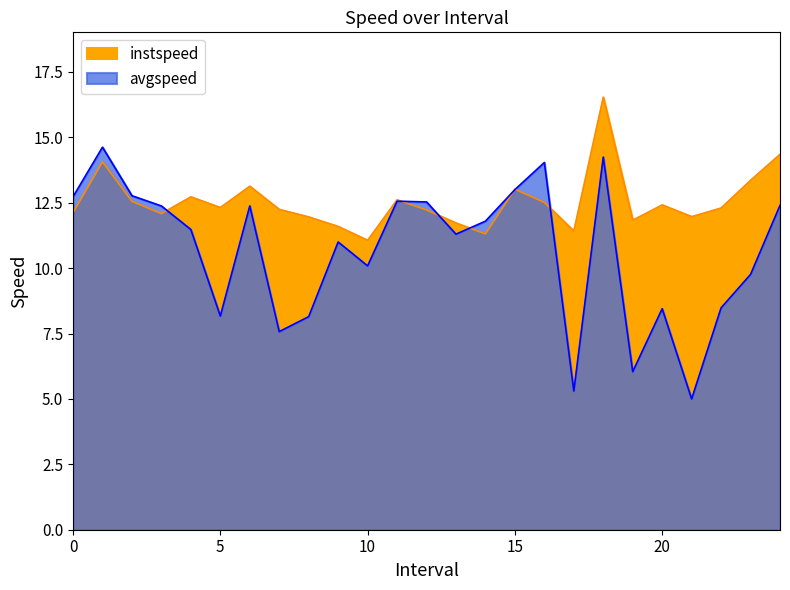

The value of avgspeed at 22.0 is 3.7. True or false?

False